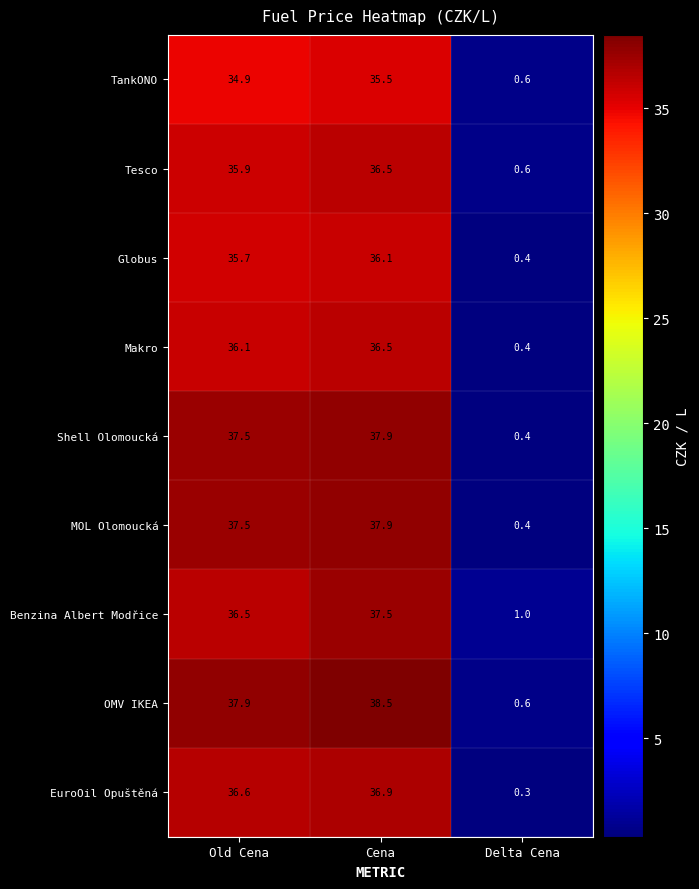

How many data points in TankONO are less than 34?

1